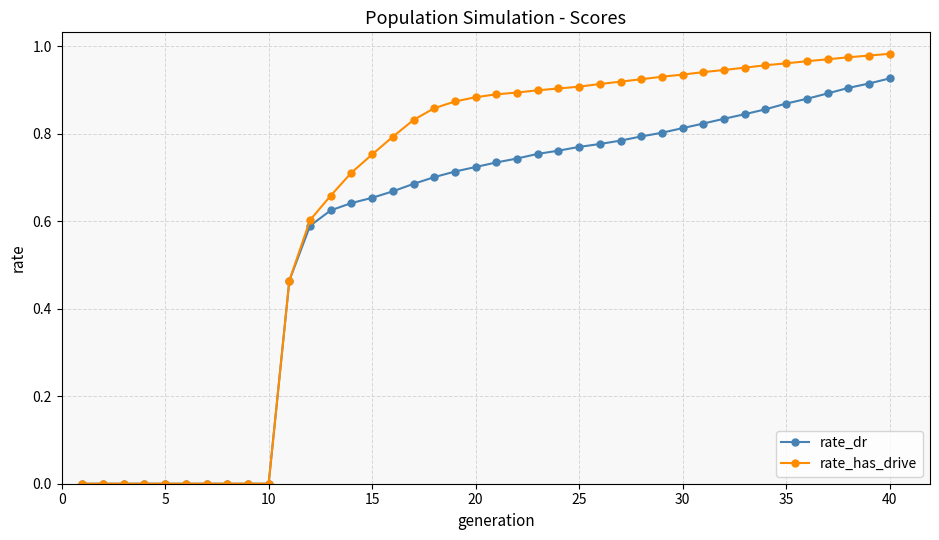

Which series has the largest range (max minus min)?

rate_has_drive